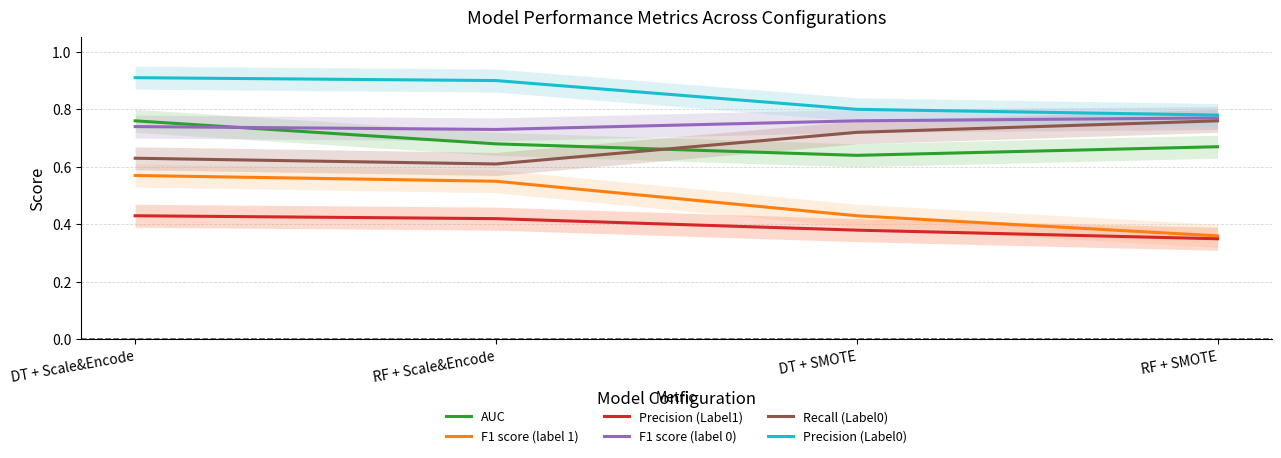

What are all the series names shown in the legend?

AUC, F1 score (label 1), Precision (Label1), F1 score (label 0), Recall (Label0), Precision (Label0)